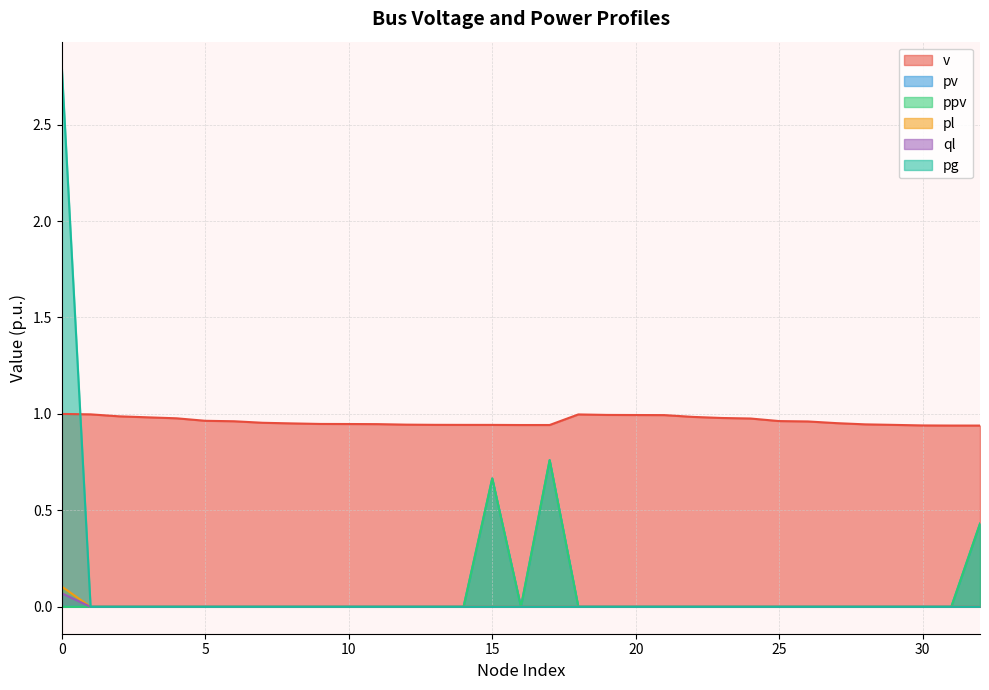

At how many categories does at least one series exceed 2?

1